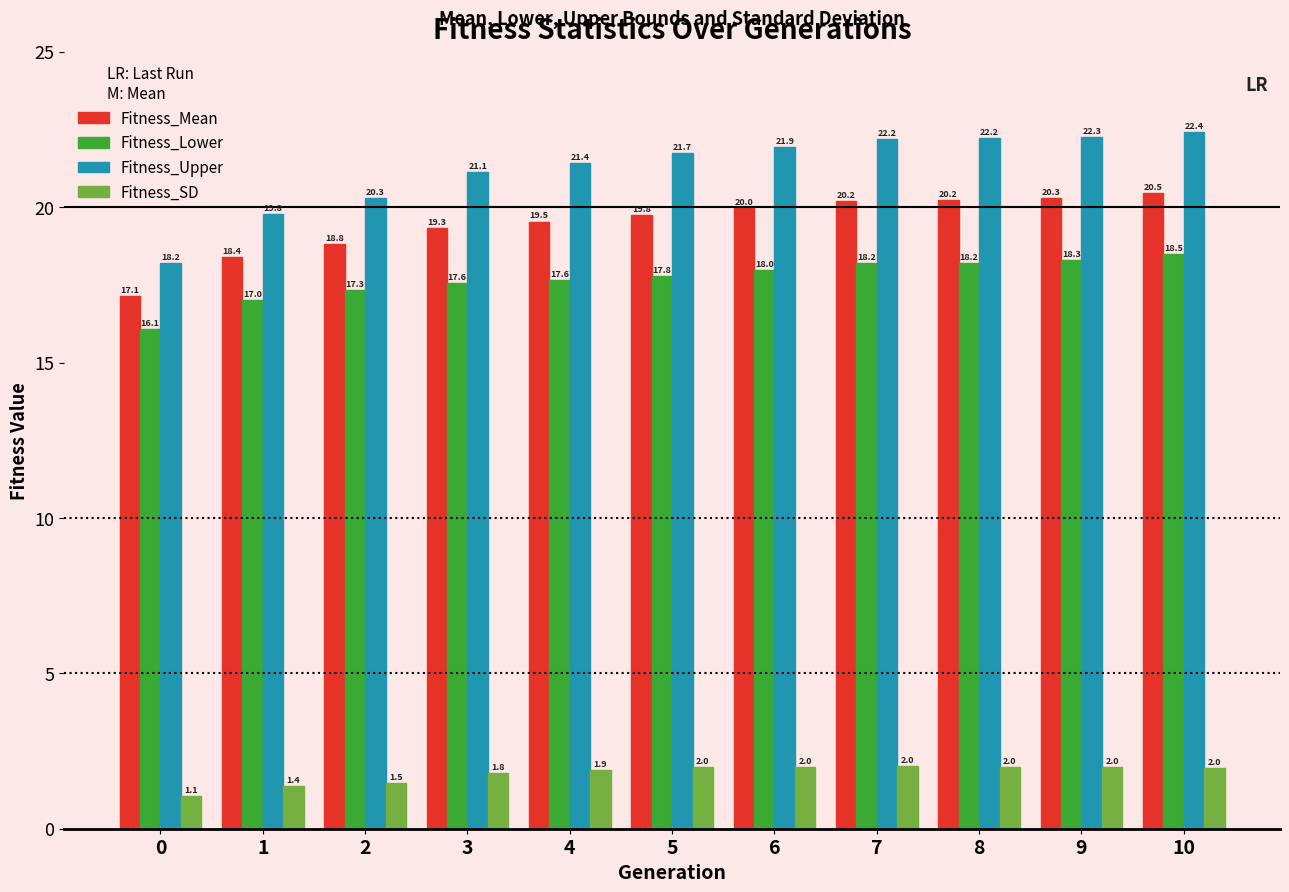

Reading right to left, extract all data points from this chart.

Fitness_Mean: 20.5	20.3	20.2	20.2	20.0	19.8	19.5	19.3	18.8	18.4	17.1
Fitness_Lower: 18.5	18.3	18.2	18.2	18.0	17.8	17.6	17.6	17.3	17.0	16.1
Fitness_Upper: 22.4	22.3	22.2	22.2	21.9	21.7	21.4	21.1	20.3	19.8	18.2
Fitness_SD: 2.0	2.0	2.0	2.0	2.0	2.0	1.9	1.8	1.5	1.4	1.1